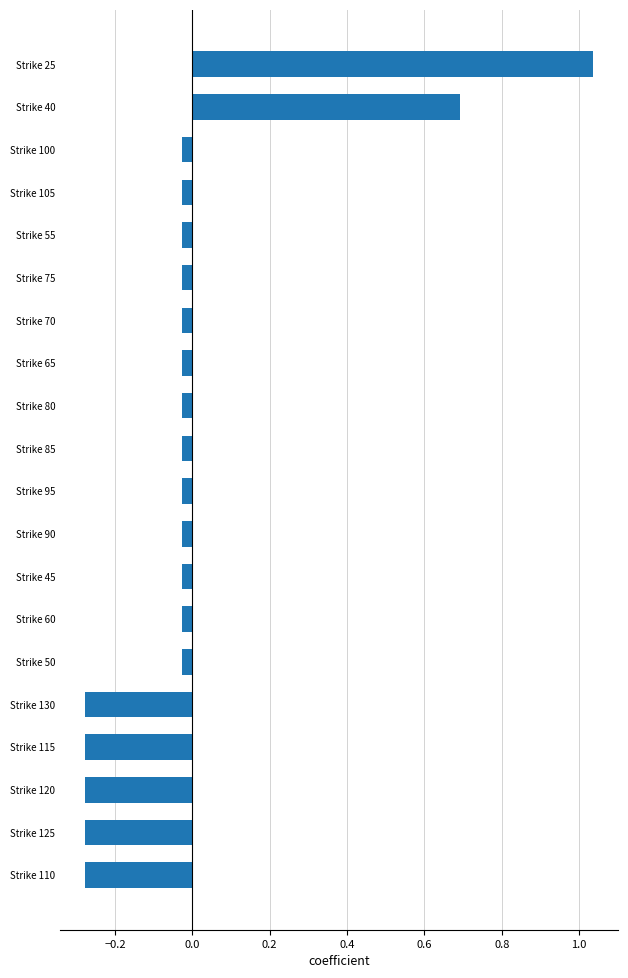

What is the difference between the maximum and minimum values?

1.3